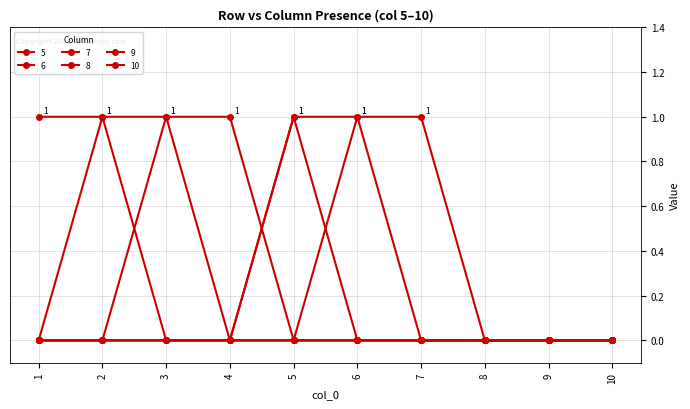

What is the difference between the second highest and minimum values in the 9 series?

1